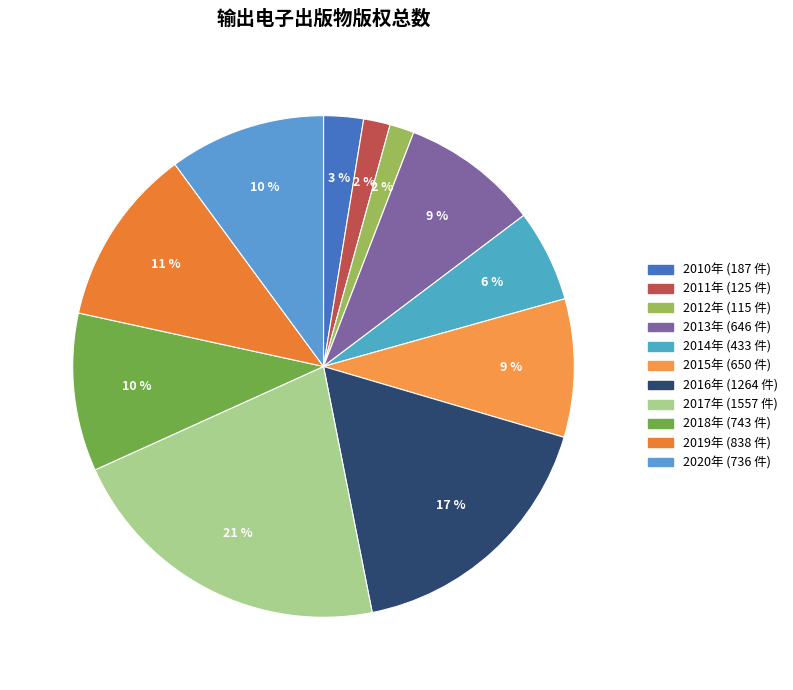

Is there any slice that represents more than half of the pie?

No